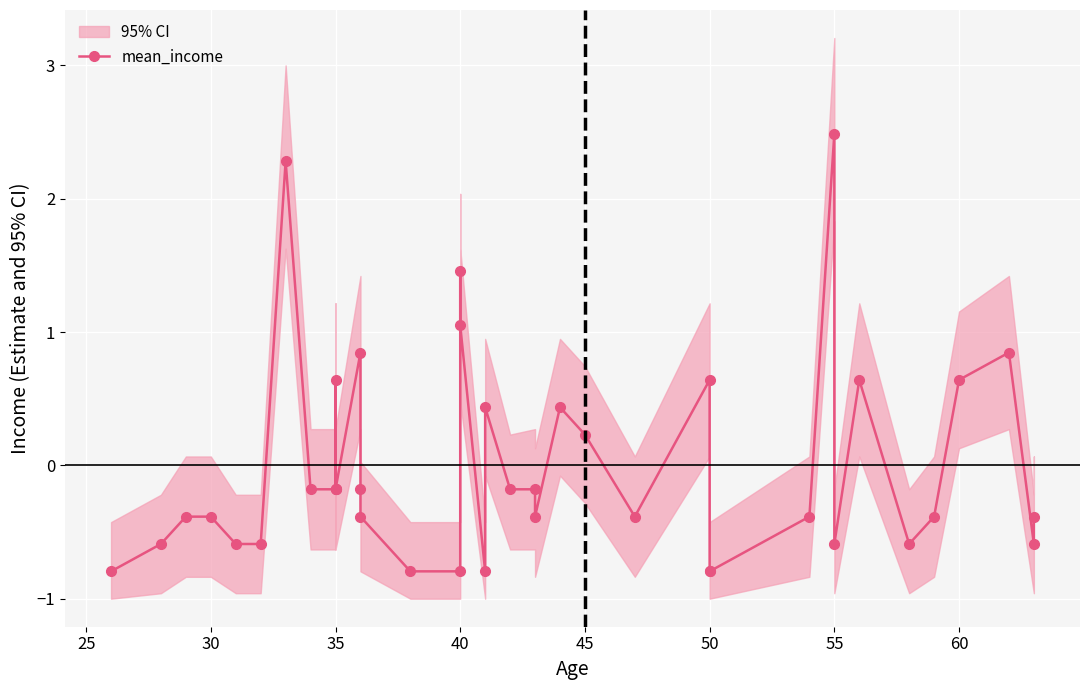

How many distinct data groups are displayed?

1